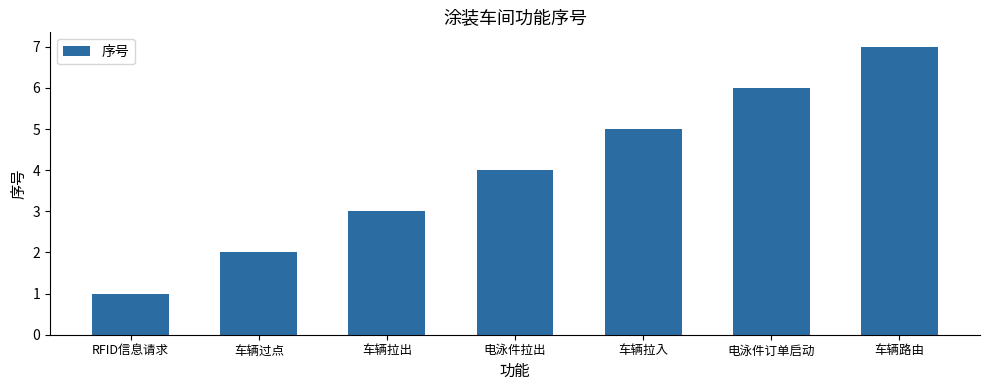

Read the value at 电泳件订单启动.

6